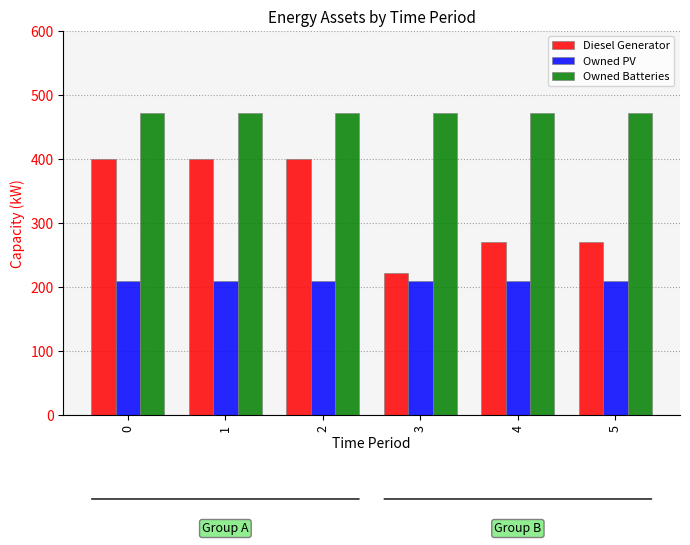

Reading left to right, extract all data points from this chart.

Diesel Generator: 0=400	1=400	2=400	3=222	4=270	5=270
Owned PV: 0=209	1=209	2=209	3=209	4=209	5=209
Owned Batteries: 0=471	1=471	2=471	3=471	4=471	5=471